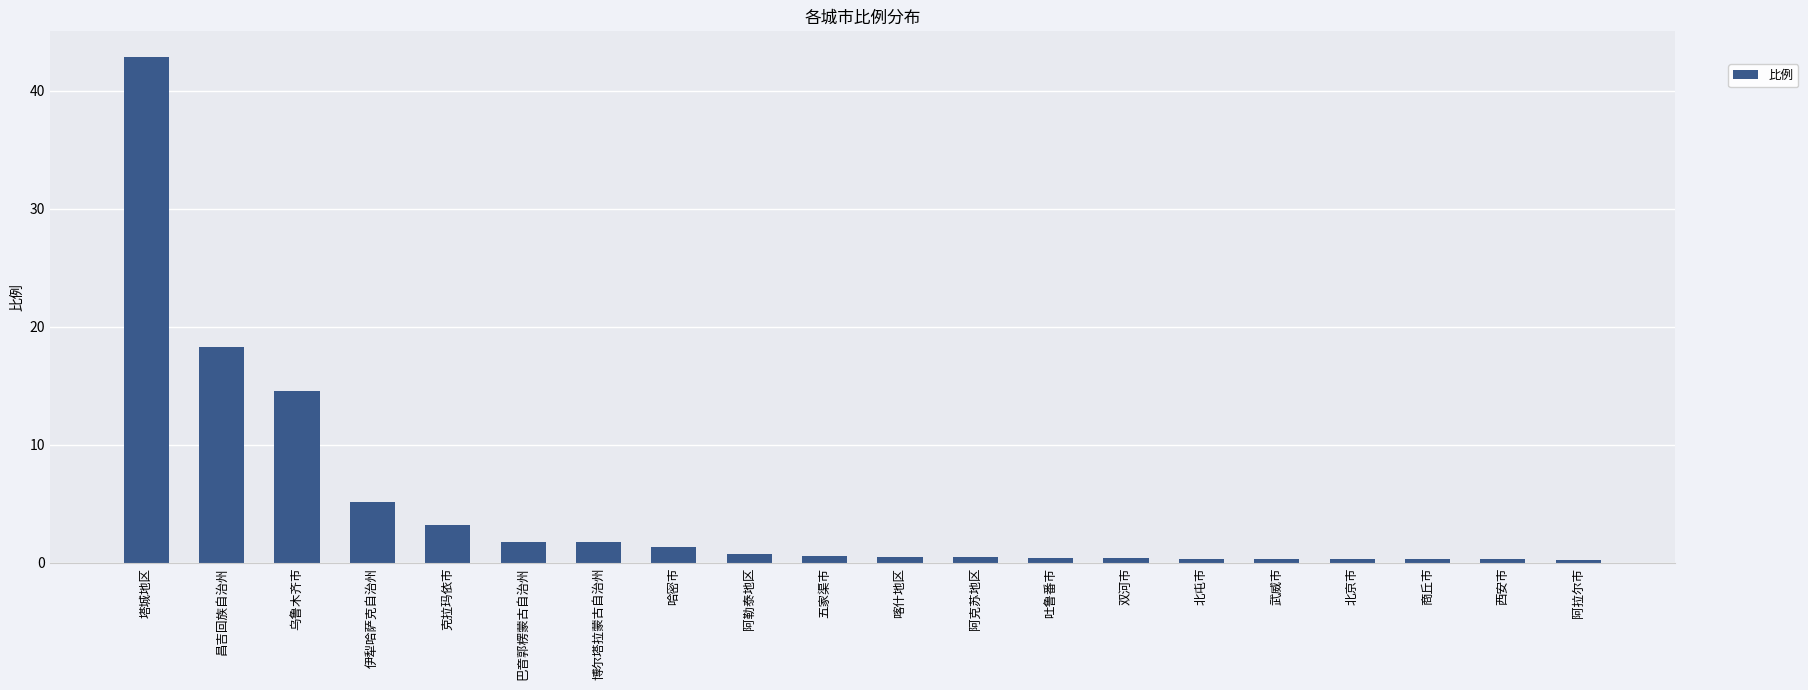

Are the bars grouped side by side (vs. stacked)?

No